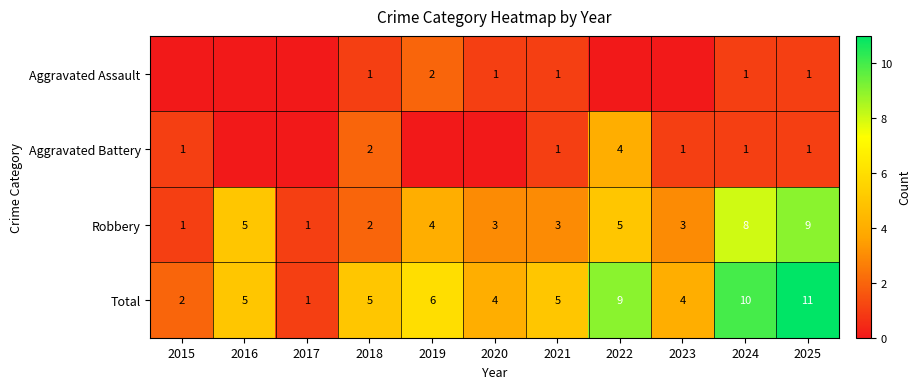

What is the sum of the Total values at 2025 and 2023?

15